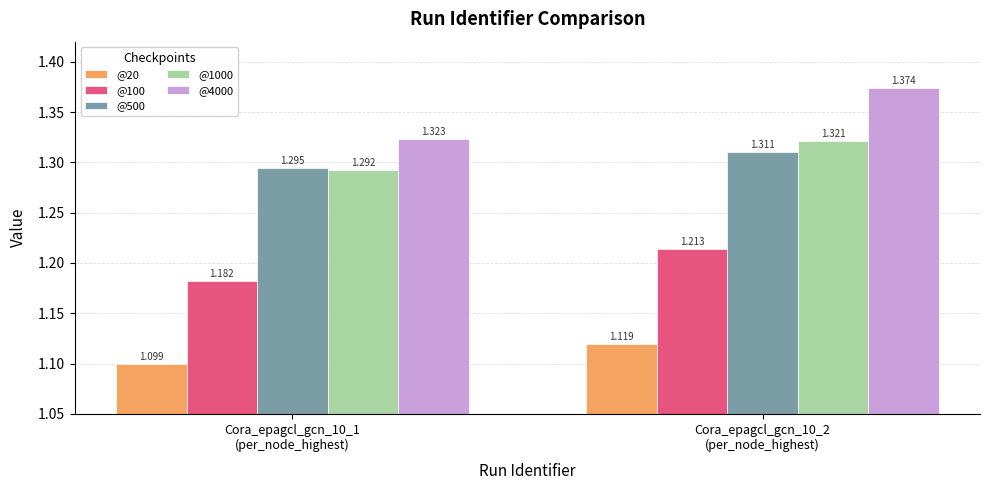

Reading right to left, transcribe all the data shown in this chart.

@20: Cora_epagcl_gcn_10_2
(per_node_highest)=1.1	Cora_epagcl_gcn_10_1
(per_node_highest)=1.1
@100: Cora_epagcl_gcn_10_2
(per_node_highest)=1.2	Cora_epagcl_gcn_10_1
(per_node_highest)=1.2
@500: Cora_epagcl_gcn_10_2
(per_node_highest)=1.3	Cora_epagcl_gcn_10_1
(per_node_highest)=1.3
@1000: Cora_epagcl_gcn_10_2
(per_node_highest)=1.3	Cora_epagcl_gcn_10_1
(per_node_highest)=1.3
@4000: Cora_epagcl_gcn_10_2
(per_node_highest)=1.4	Cora_epagcl_gcn_10_1
(per_node_highest)=1.3